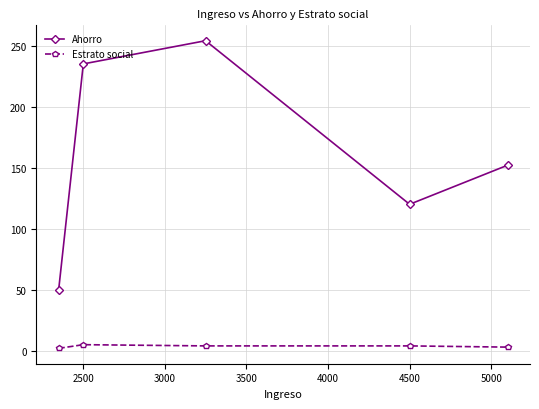

What is the difference between the second highest and second lowest values in the Ahorro series?

115